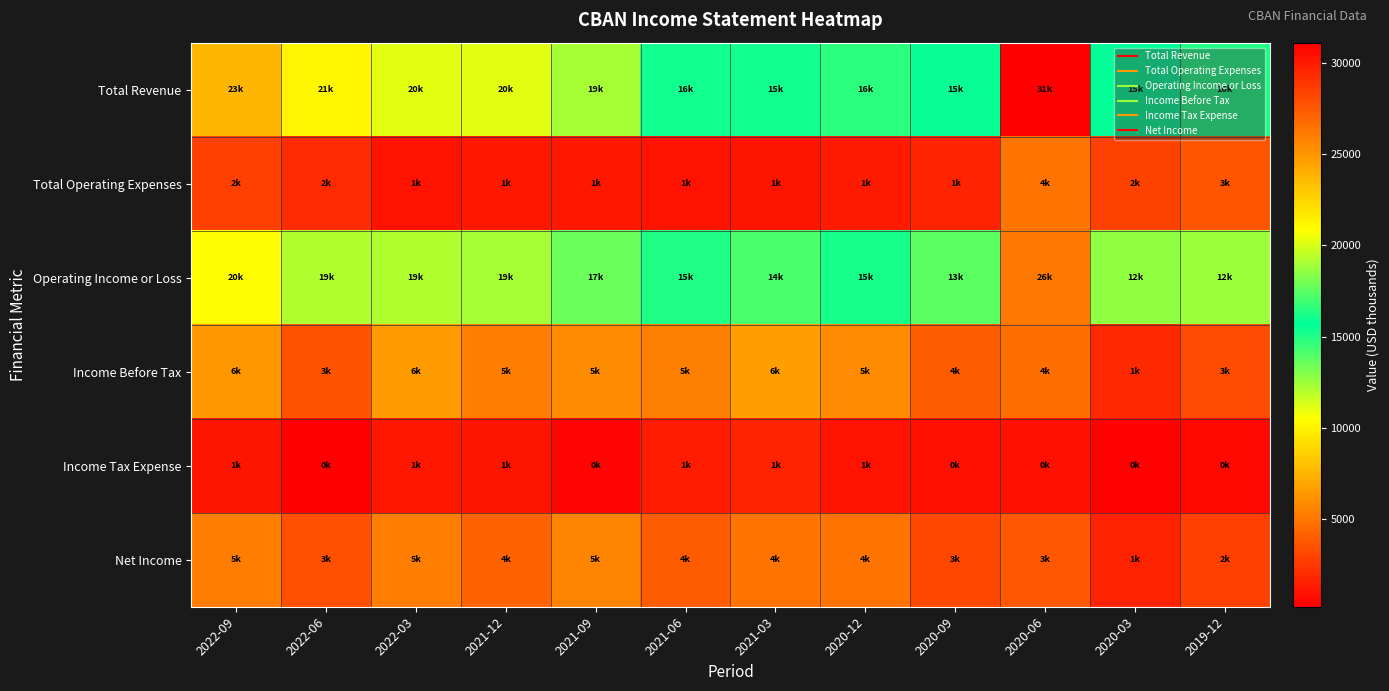

Which series has the largest range (max minus min)?

Total Revenue